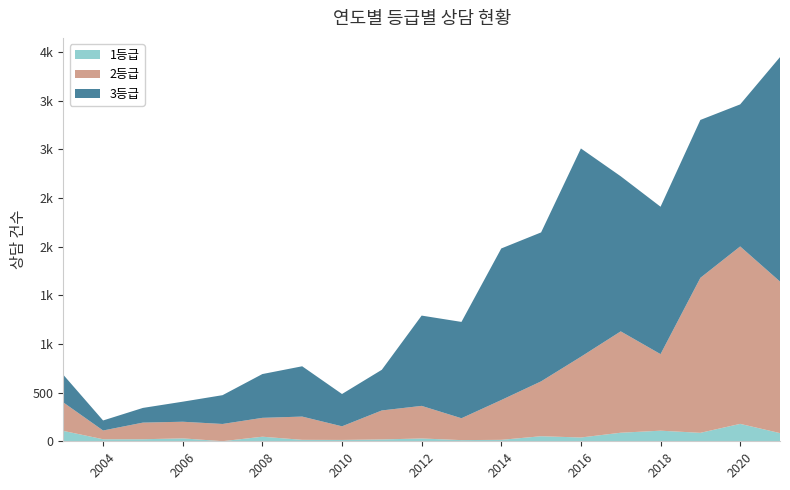

Reading left to right, extract all data points from this chart.

1등급: 107	21	21	30	1	47	15	14	19	29	12	15	52	39	88	109	87	179	84
2등급: 293	90	171	171	177	194	239	140	298	335	225	409	564	830	1042	787	1593	1824	1558
3등급: 284	103	151	206	296	450	517	332	418	928	990	1558	1531	2141	1594	1515	1623	1460	2307